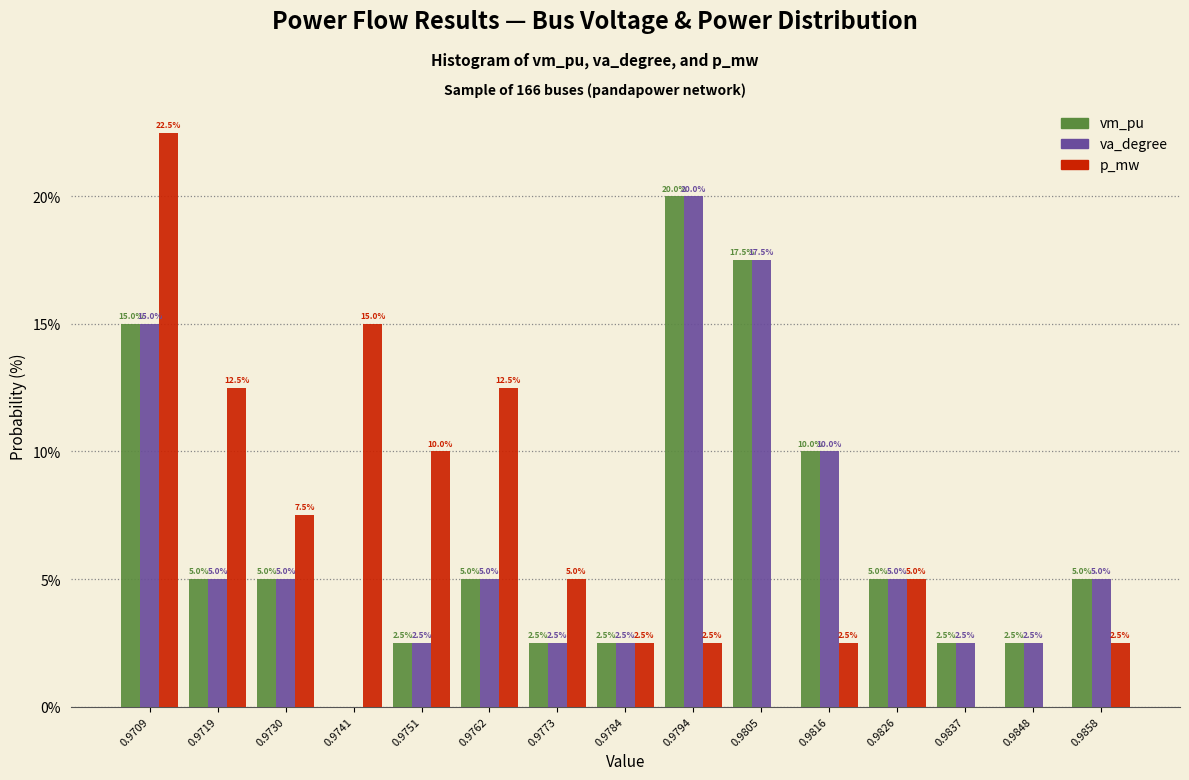

Reading left to right, what are all the values shown in this chart?

vm_pu: 0.9709=15.0	0.9719=5.0	0.9730=5.0	0.9741=0.0	0.9751=2.5	0.9762=5.0	0.9773=2.5	0.9784=2.5	0.9794=20.0	0.9805=17.5	0.9816=10.0	0.9826=5.0	0.9837=2.5	0.9848=2.5	0.9858=5.0
va_degree: 0.9709=15.0	0.9719=5.0	0.9730=5.0	0.9741=0.0	0.9751=2.5	0.9762=5.0	0.9773=2.5	0.9784=2.5	0.9794=20.0	0.9805=17.5	0.9816=10.0	0.9826=5.0	0.9837=2.5	0.9848=2.5	0.9858=5.0
p_mw: 0.9709=22.5	0.9719=12.5	0.9730=7.5	0.9741=15.0	0.9751=10.0	0.9762=12.5	0.9773=5.0	0.9784=2.5	0.9794=2.5	0.9805=0.0	0.9816=2.5	0.9826=5.0	0.9837=0.0	0.9848=0.0	0.9858=2.5